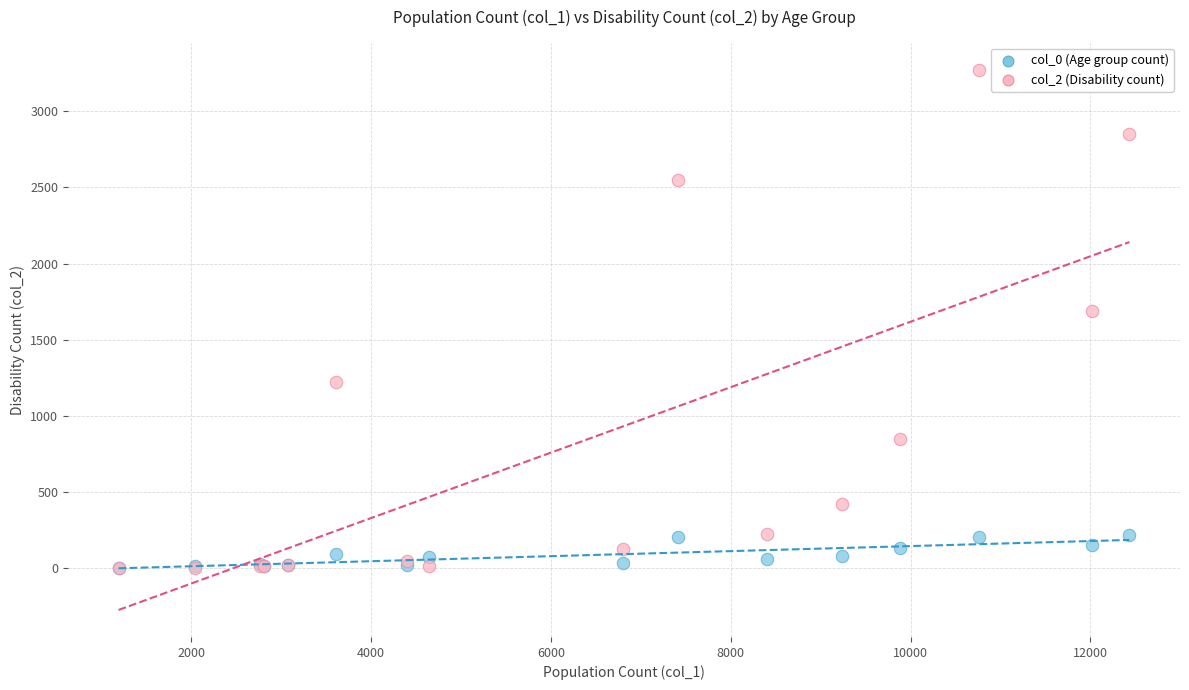

Across all series, what Y value is closest to 1638?

1690